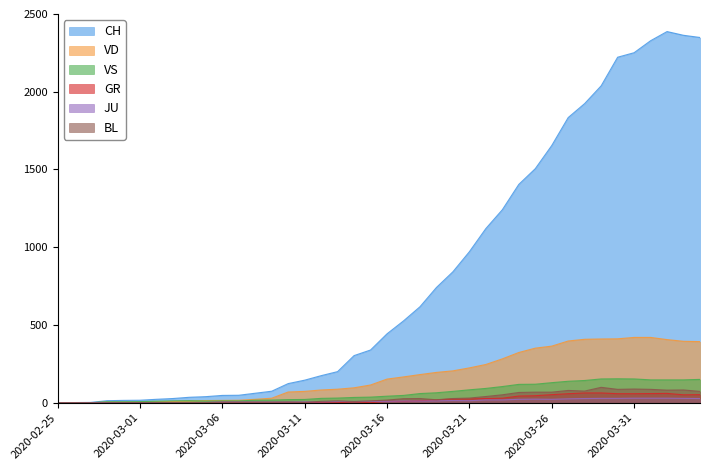

The VD series shows 7 at 2020-02-28. True or false?

False